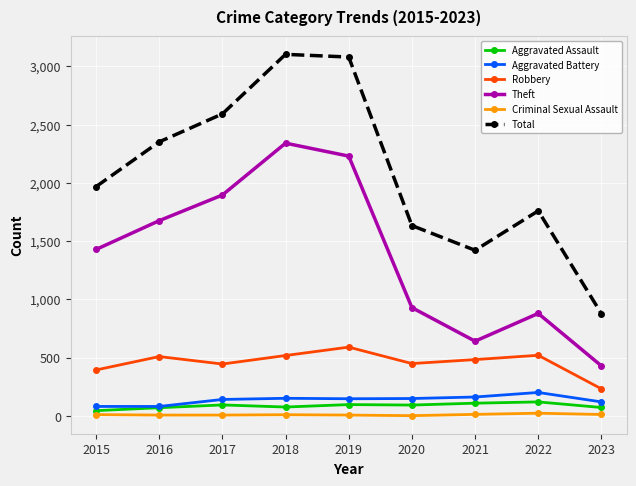

What is the greatest value displayed?

3103